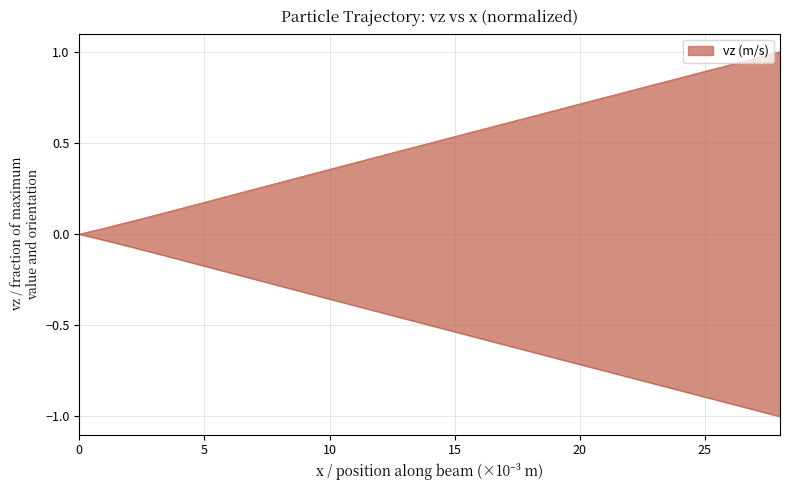

Which has a higher value, 5 or 11?

11